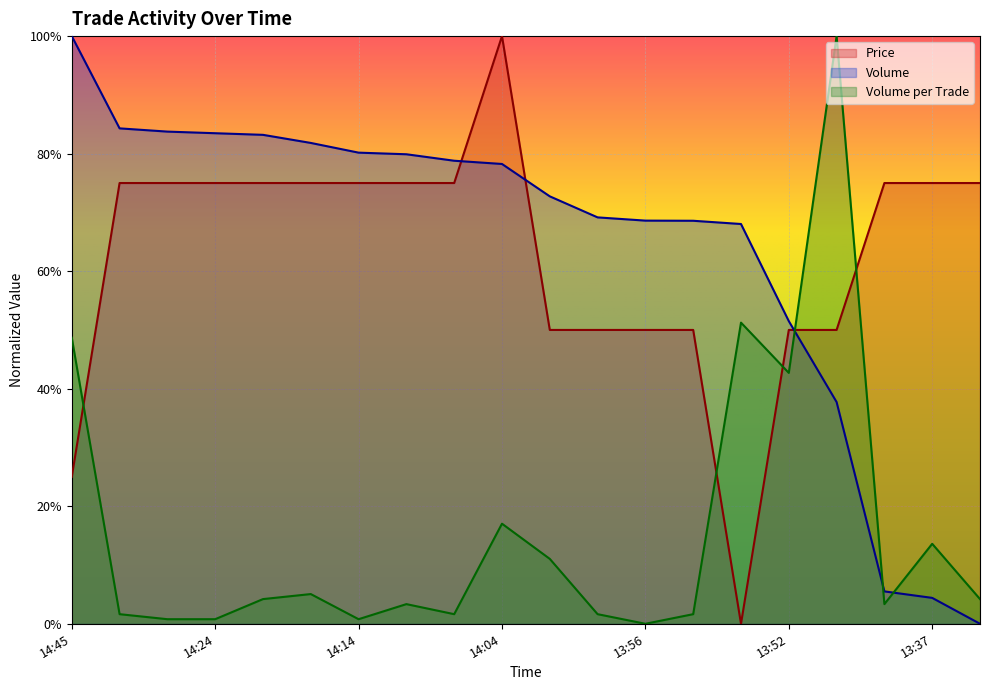

The value of Volume_per_trade at 13:53 is 0.5. True or false?

True